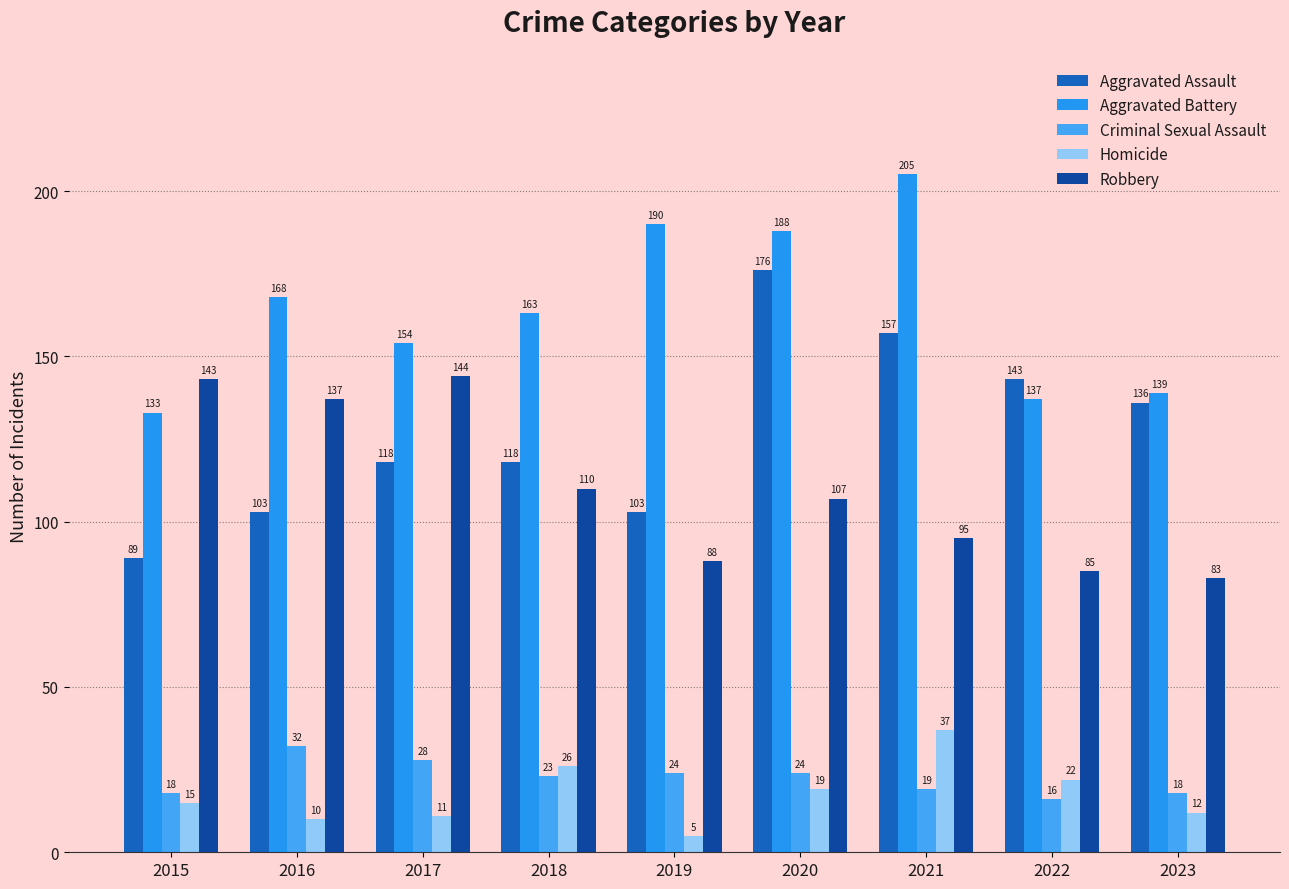

Which category has the highest value in the Criminal Sexual Assault series?

2016